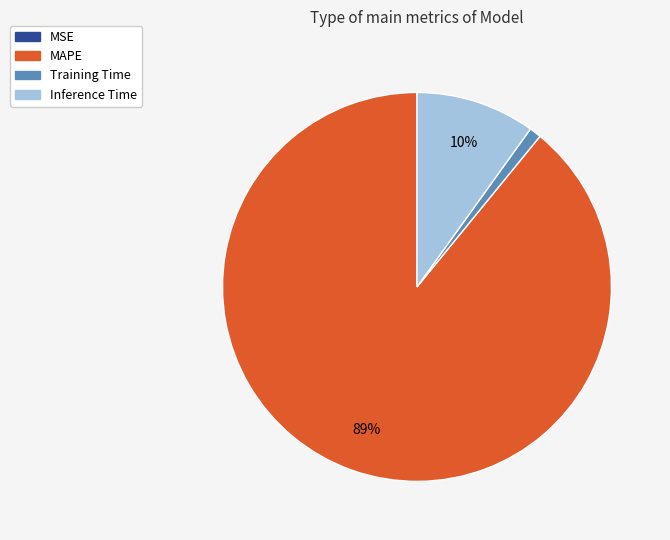

To the nearest percent, what percentage of the pie is MAPE?

89%